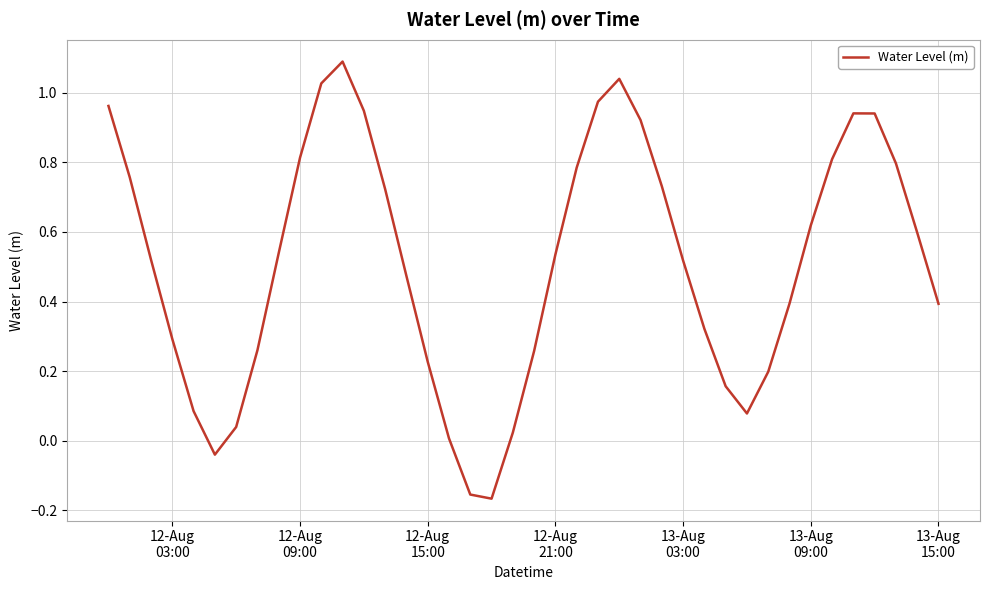

What is the difference between the second highest and second lowest values?

1.2